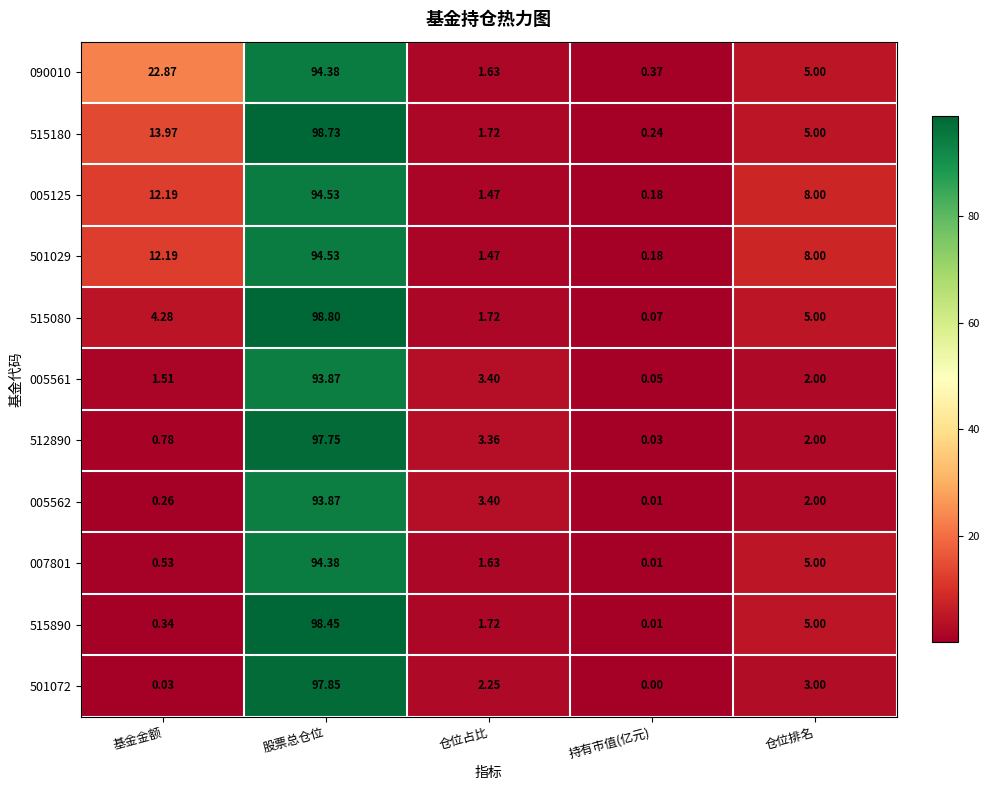

Which category has the highest value in the 005125 series?

股票总仓位